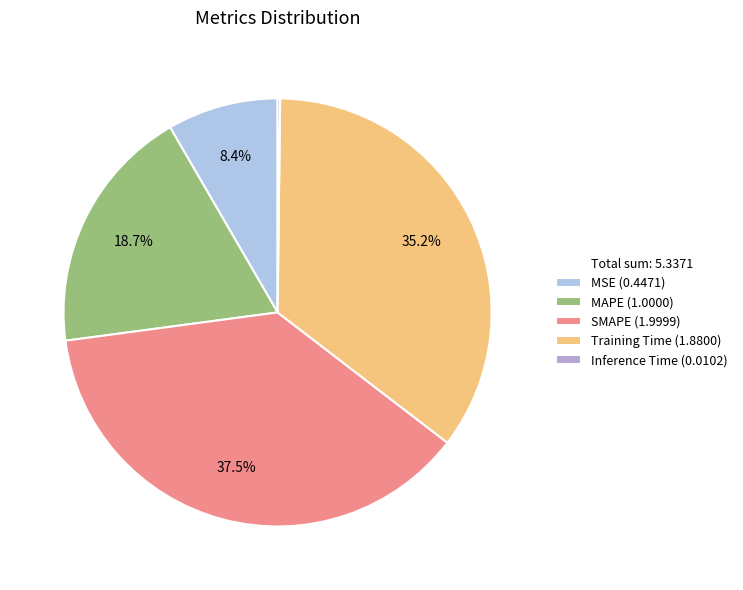

True or false: MSE accounts for 21% of the total.

False